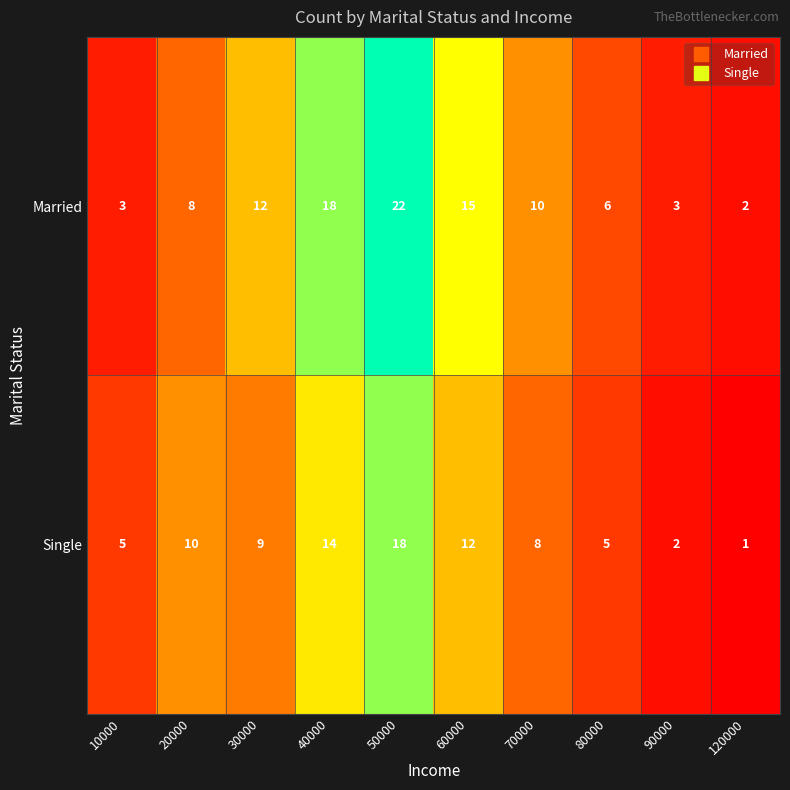

Is it true that Married equals 16 at 30000?

False